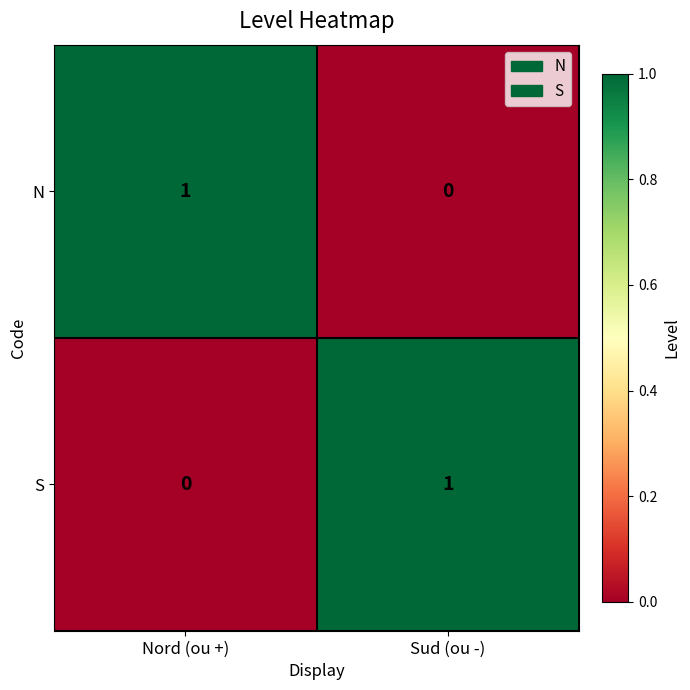

At which label does S reach its minimum?

Nord (ou +)